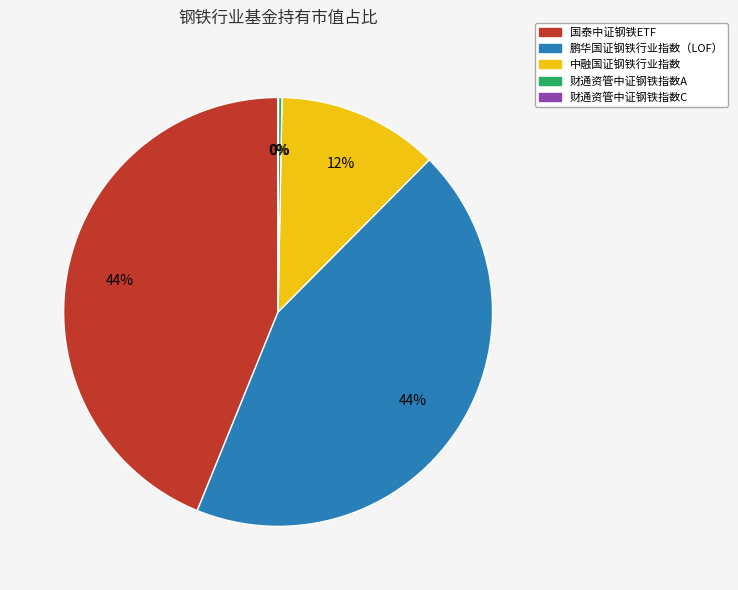

To the nearest percent, what portion does 中融国证钢铁行业指数 represent?

12%